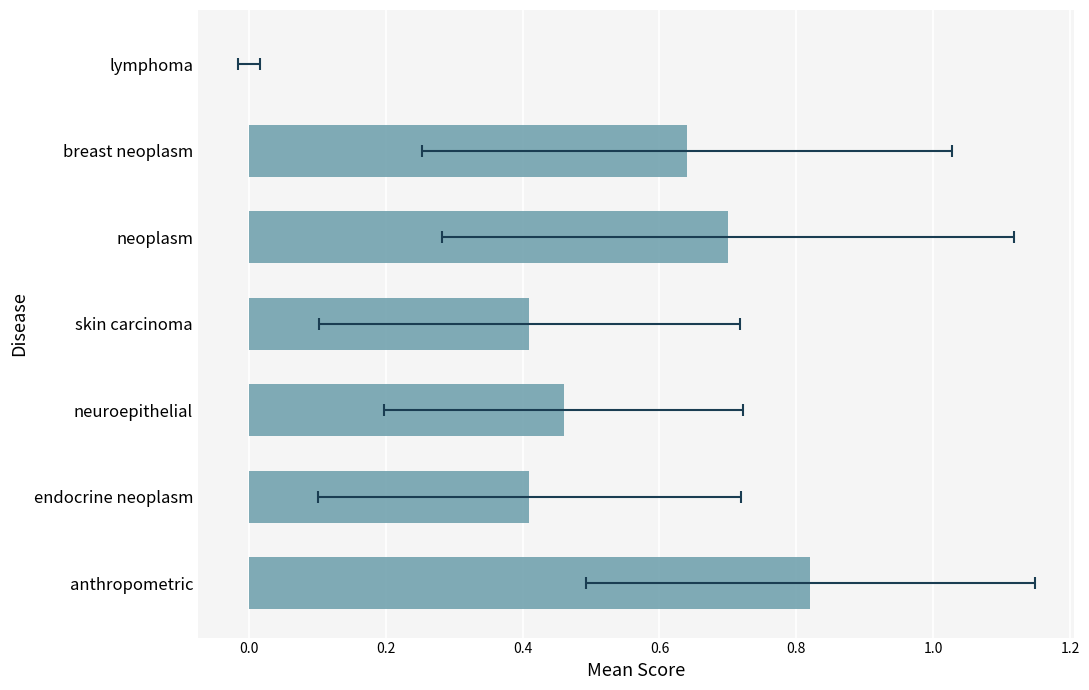

Does the chart contain stacked bars?

No